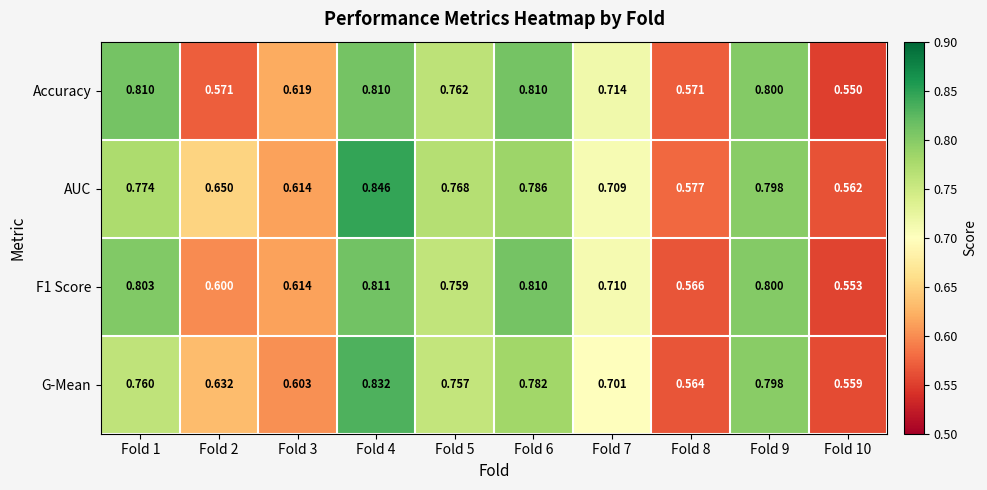

Between Fold 2 and Fold 9, which series saw the biggest shift?

Accuracy